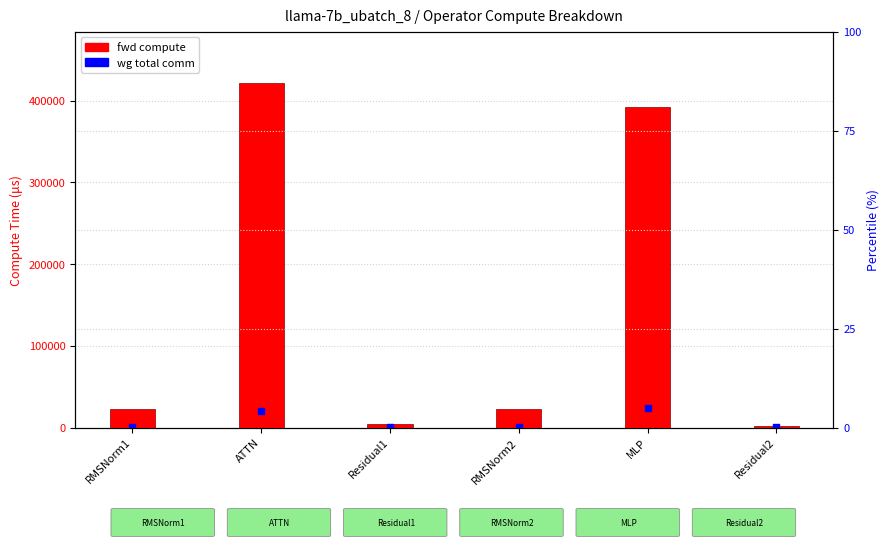

Which series reaches the minimum Y coordinate?

wg total comm